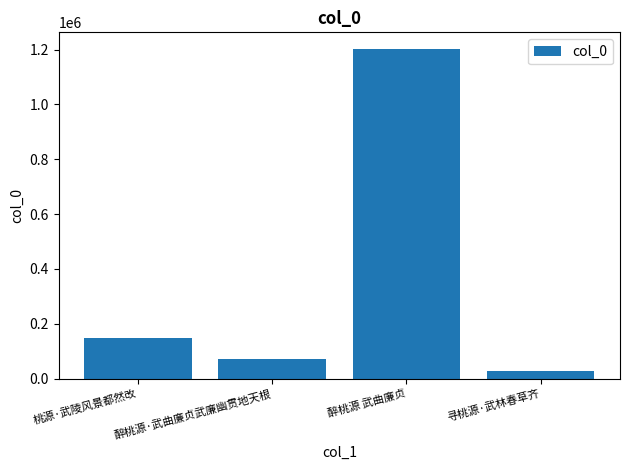

List the labels in order of value, largest first.

醉桃源 武曲廉贞, 桃源·武陵风景都然改, 醉桃源·武曲廉贞武廉幽贯地天根, 寻桃源·武林春草齐